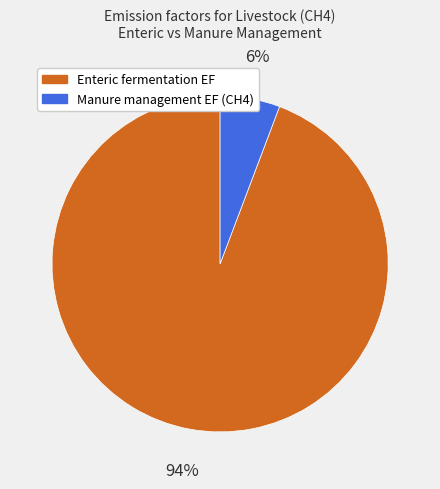

Is there any slice that represents more than half of the pie?

Yes